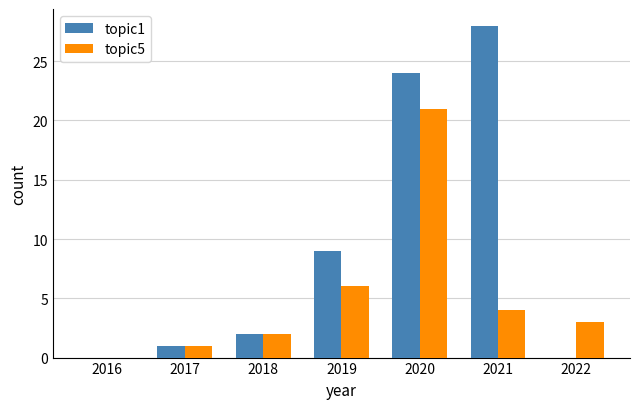

How many distinct data groups are displayed?

2